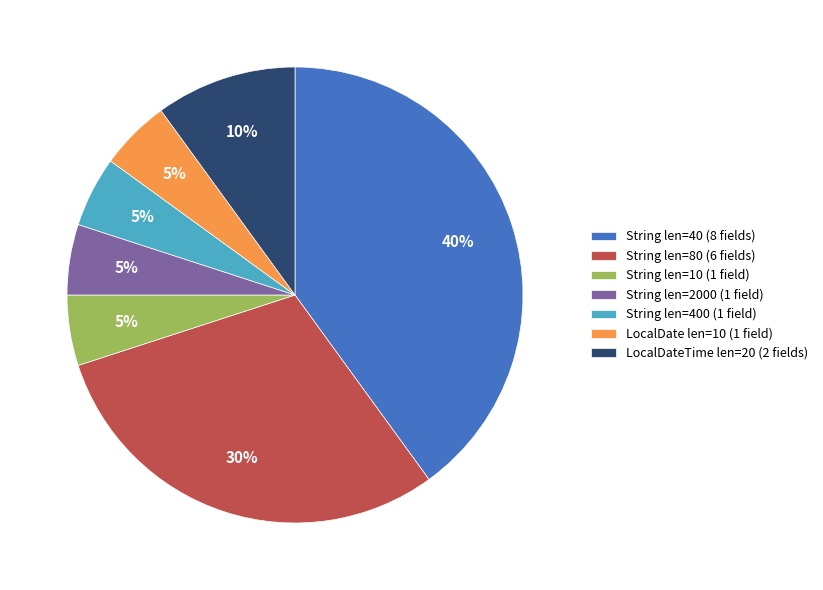

To the nearest percent, what is the difference between the String len=80 (6 fields) and String len=2000 (1 field) slice percentages?

25%